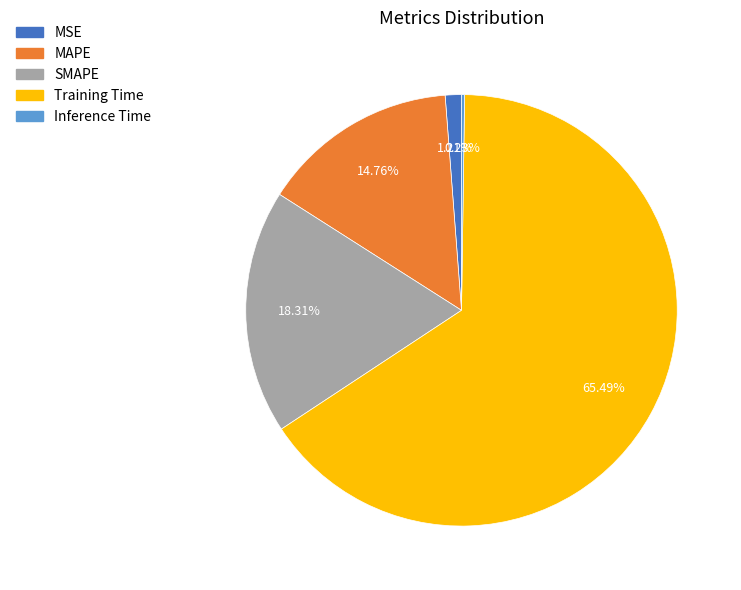

Which category has the biggest portion of the pie?

Training Time